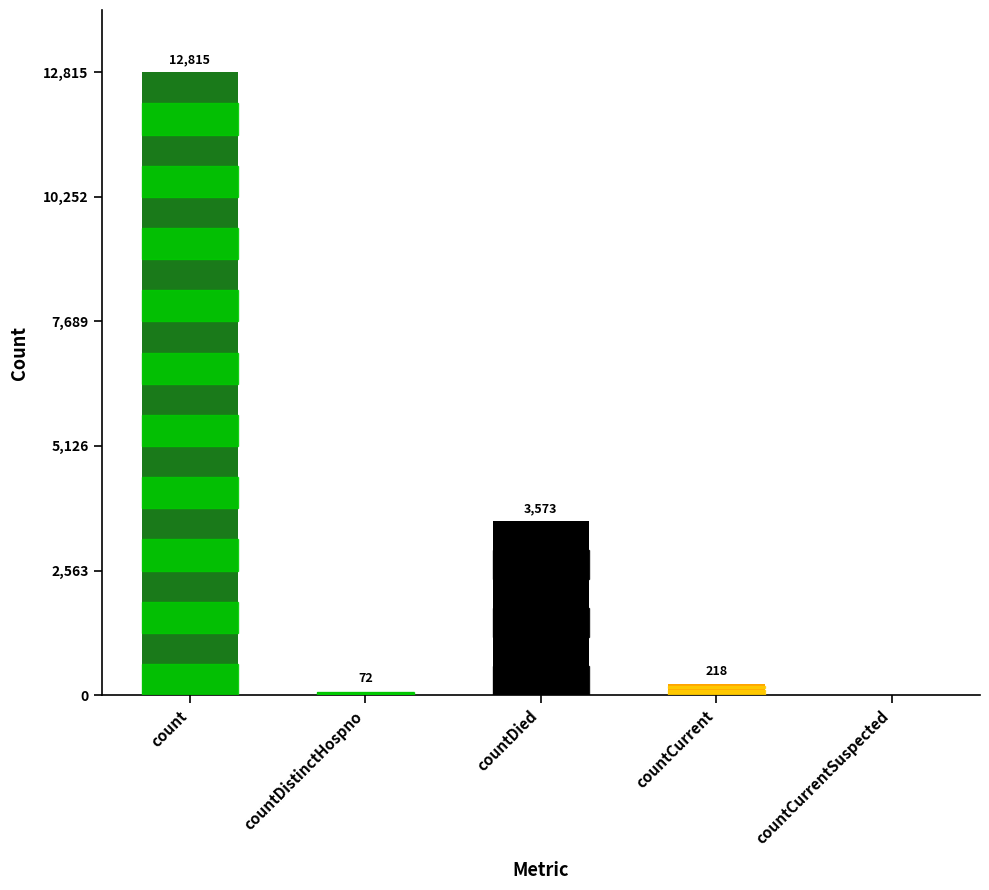

At which label does the data first exceed 218?

count